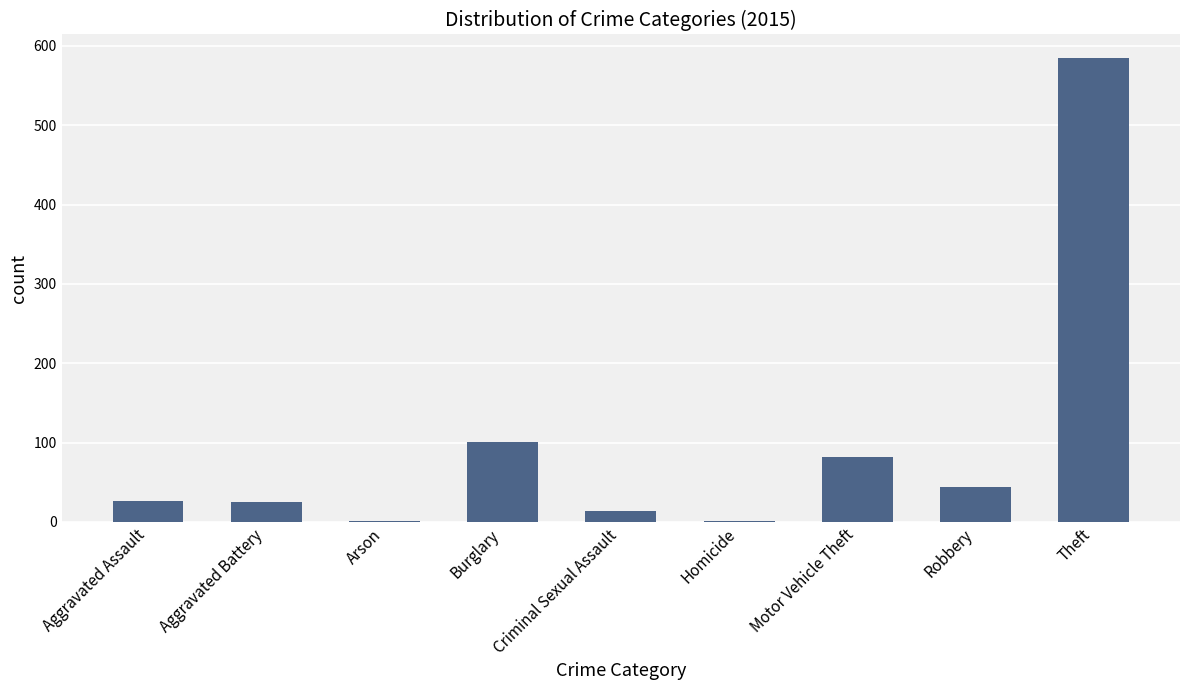

What is the sum of all values?

879